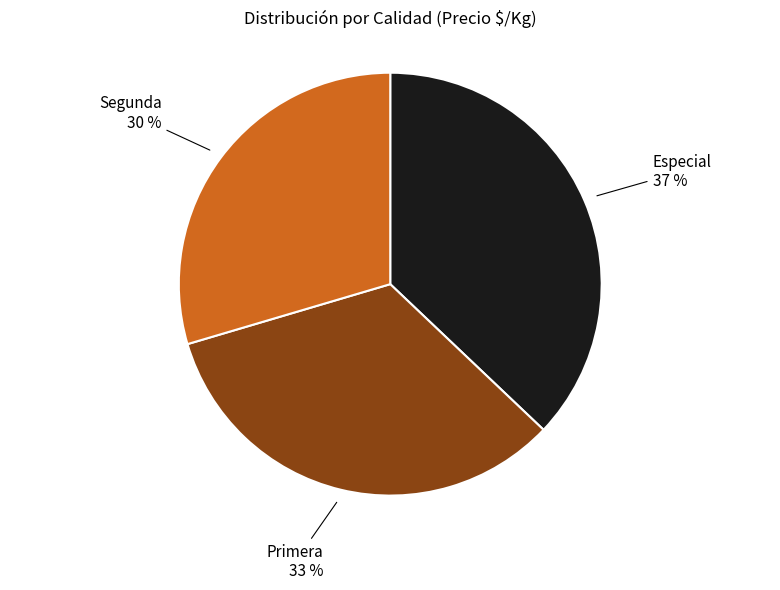

To the nearest percent, what is the average slice percentage?

33%